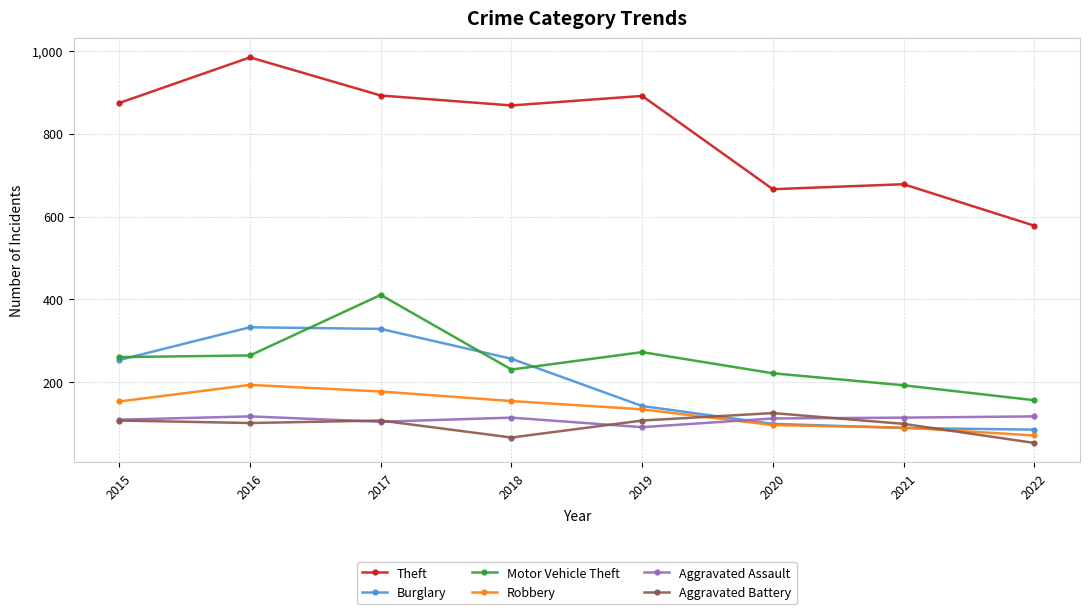

Which series has the widest spread of values?

Theft